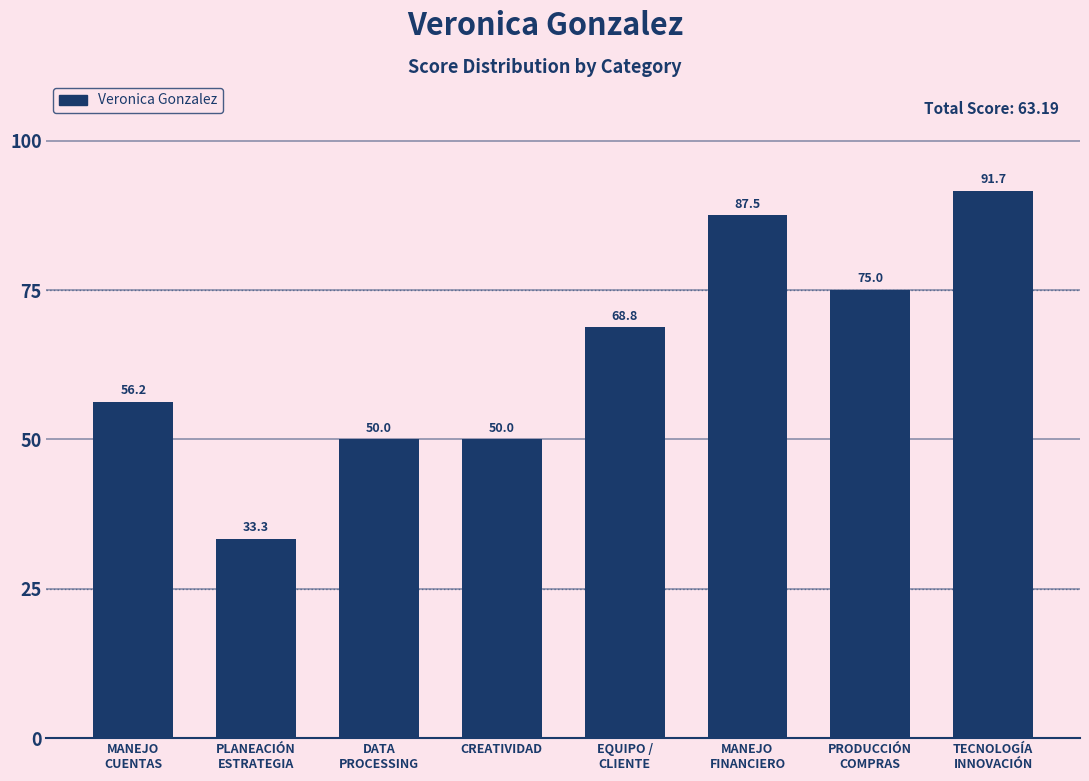

What is the smallest value displayed?

33.3